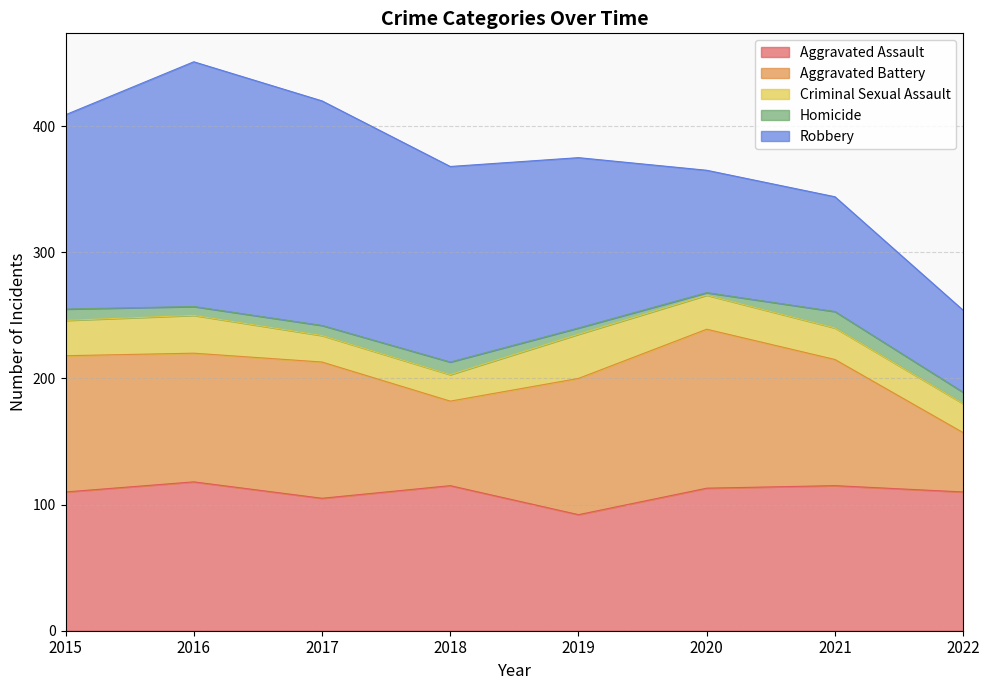

Reading left to right, what are all the values shown in this chart?

Aggravated Assault: 110	118	105	115	92	113	115	110
Aggravated Battery: 108	102	108	67	108	126	100	47
Criminal Sexual Assault: 28	30	21	21	35	27	25	23
Homicide: 9	7	8	10	5	2	13	9
Robbery: 154	194	178	155	135	97	91	65